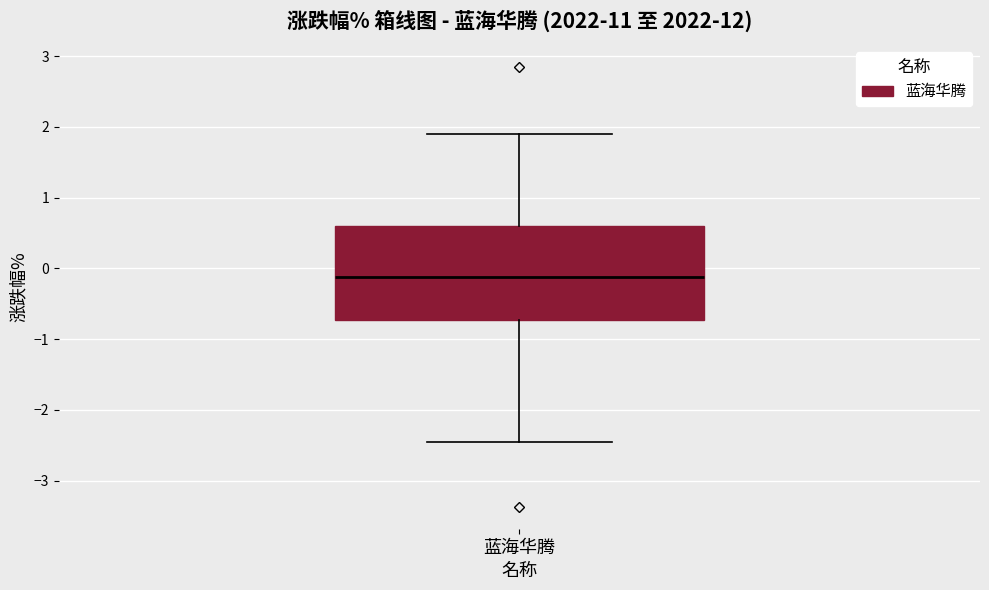

Transcribe this box plot: give where the median line is, the range the box spans, and where the two whiskers end, as read against the y-axis. The values are not printed on the chart, so give them approximately, as read against the axis.

median -0.1, box -0.7 to 0.6, whiskers -2.5 to 1.9